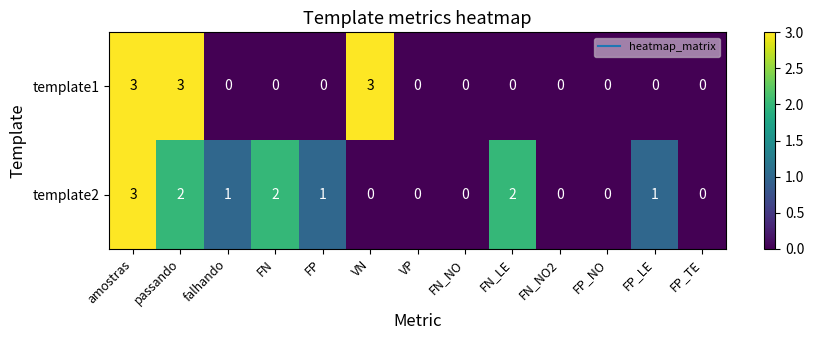

How many categories are shown in the chart?

13